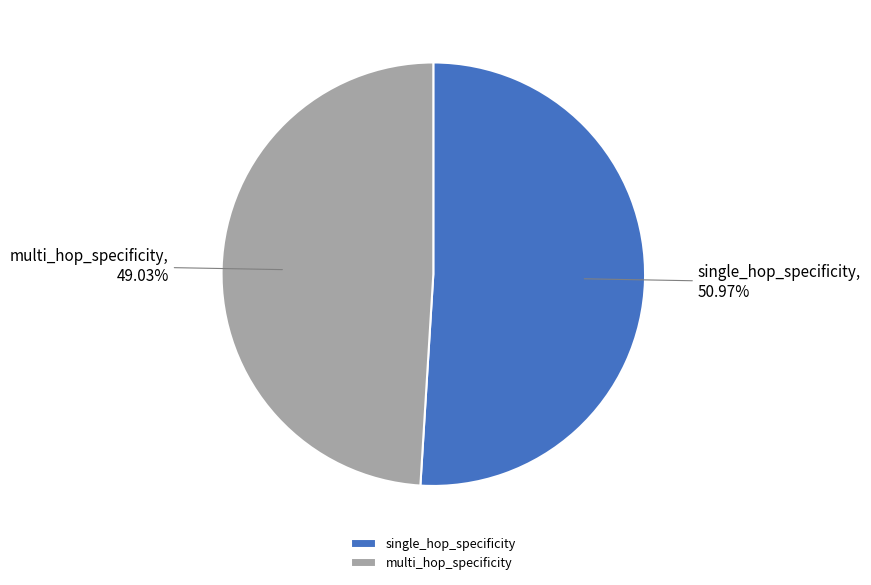

To the nearest percent, what is the combined percentage of multi_hop_specificity and single_hop_specificity?

100%